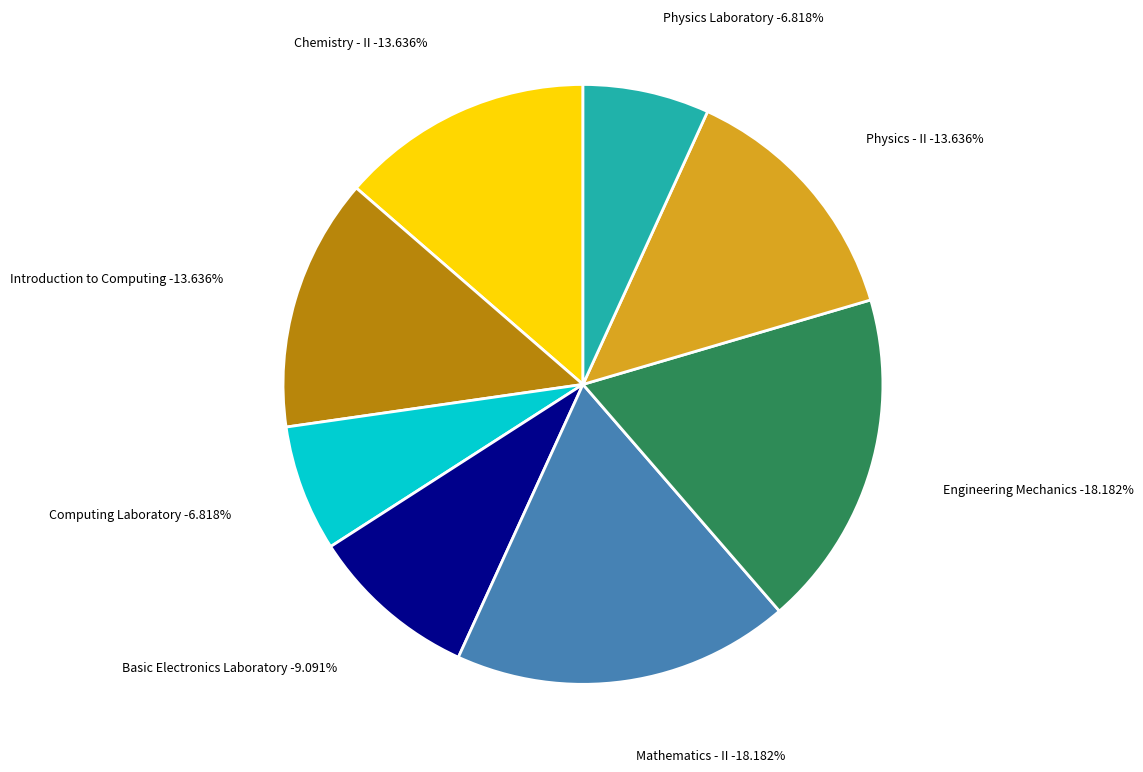

To the nearest percent, what percentage of the pie is Engineering Mechanics?

18%